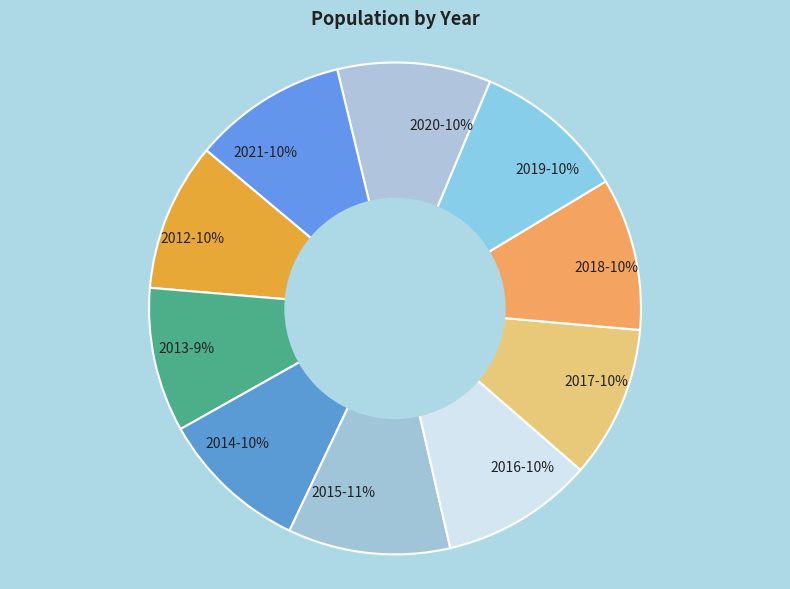

True or false: 2021 accounts for 10% of the total.

True